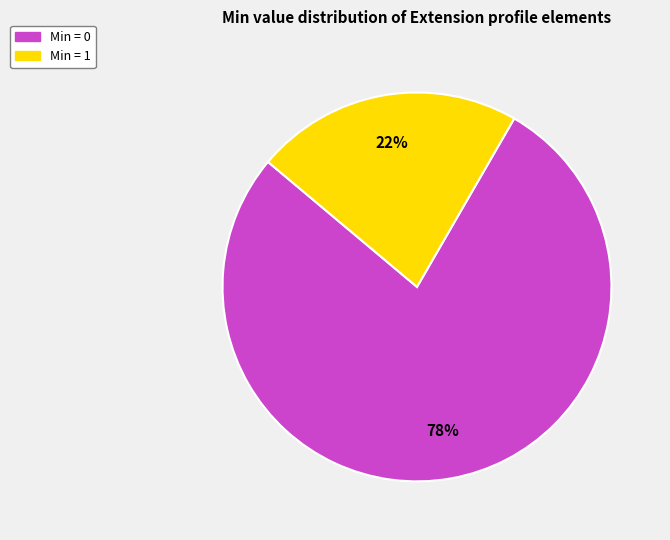

Approximately how many times larger is the value at Min = 1 compared to Min = 0?

0.3